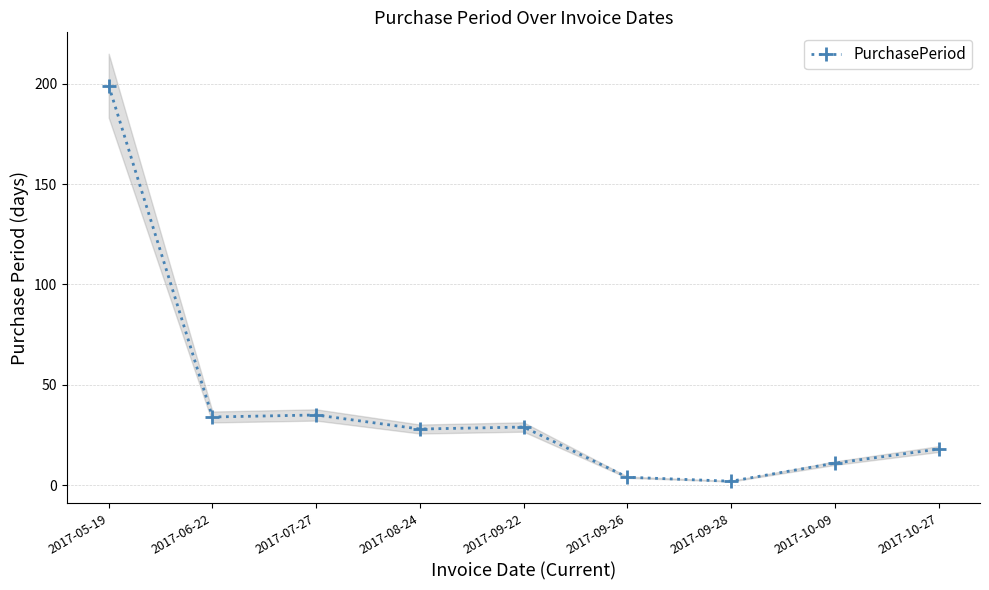

Is it true that the value at 2017-09-28 is 1?

False